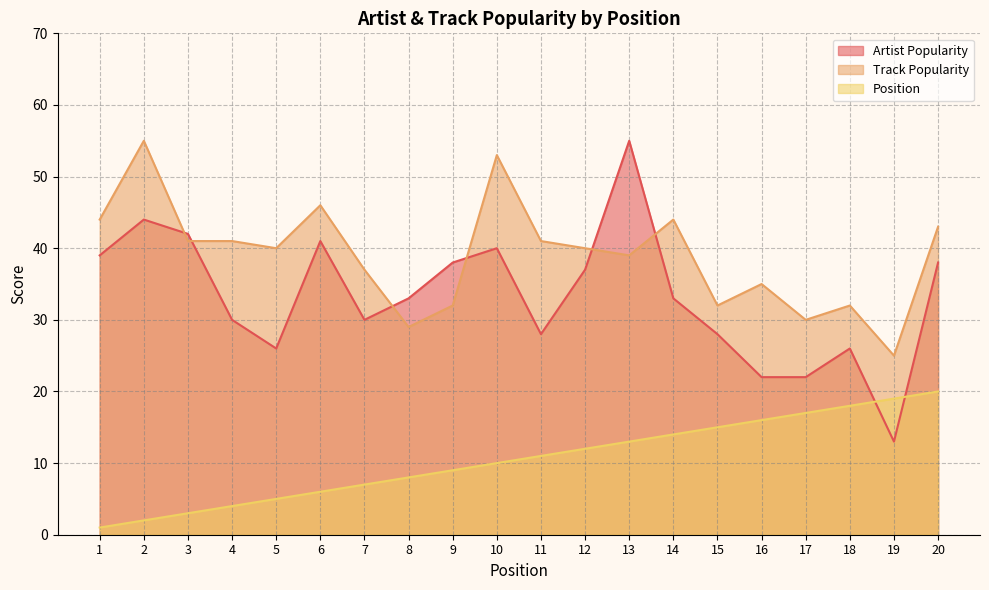

True or false: Artist Popularity has a value of 63 at 10.

False